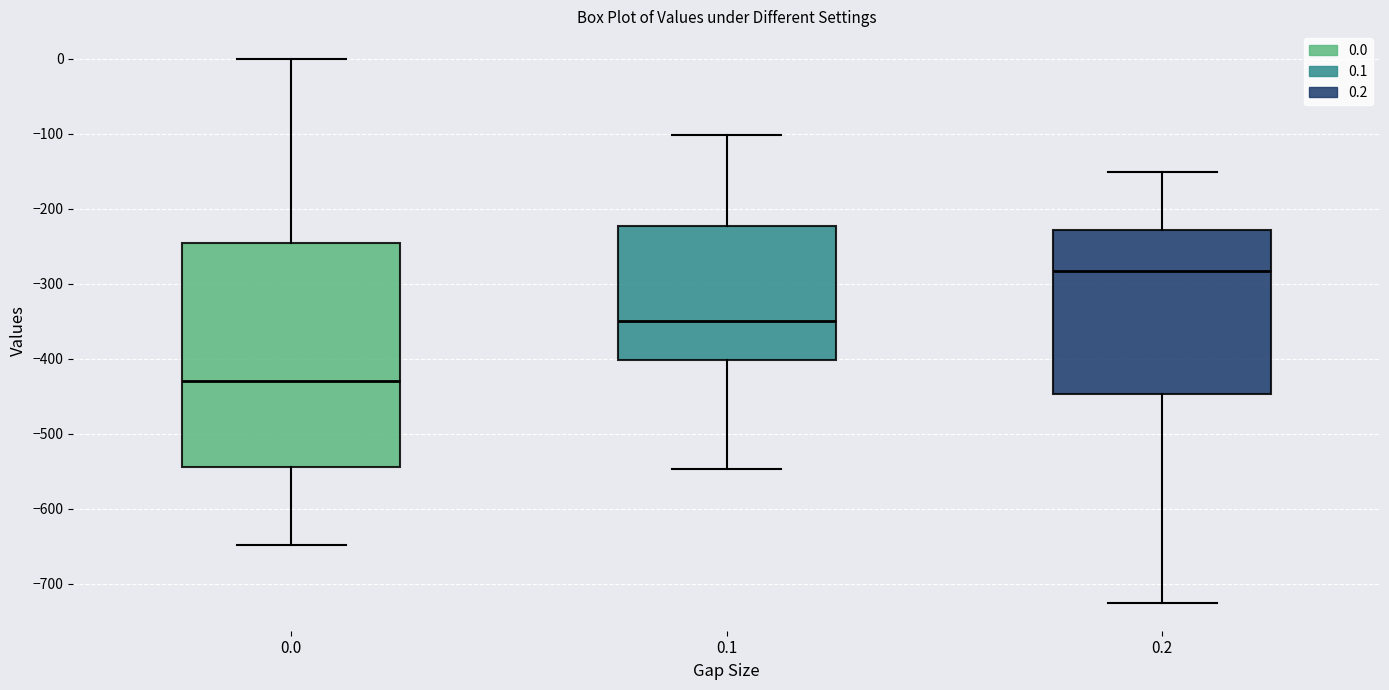

Which box is the tallest, from its lower edge to its upper edge?

0.0